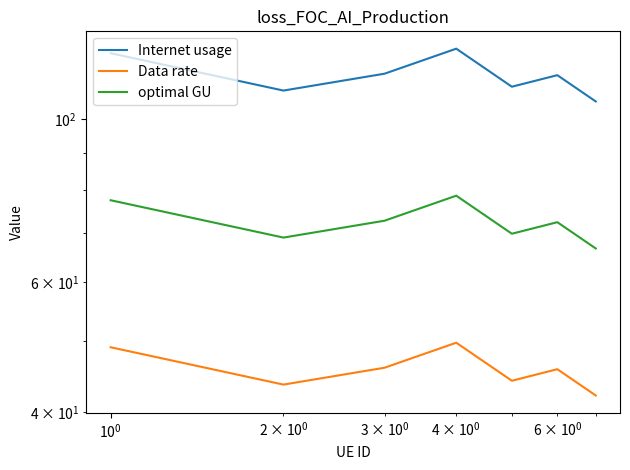

How many interior local valleys does the optimal GU series have?

2